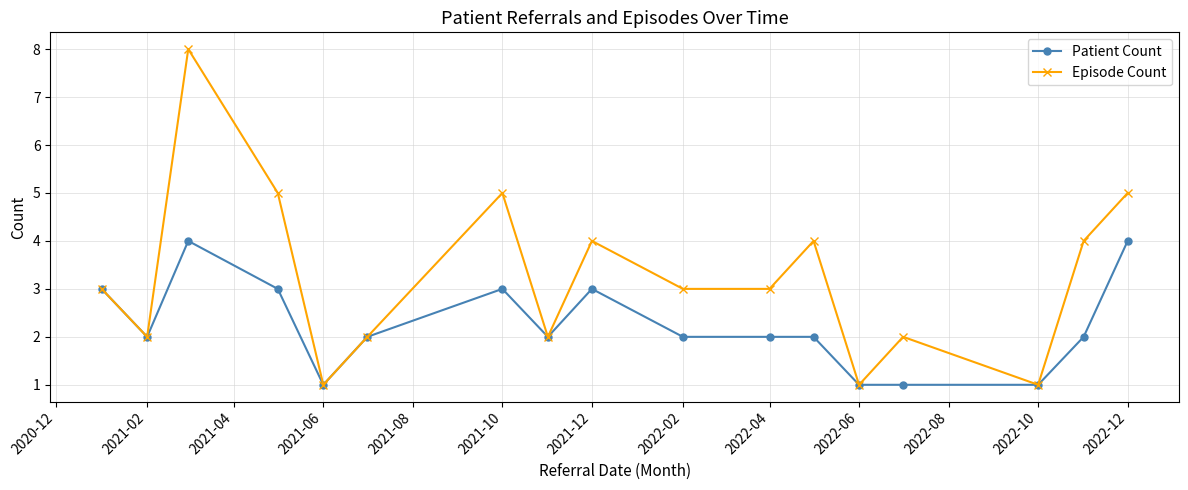

What is the highest value of the Patient Count series?

4